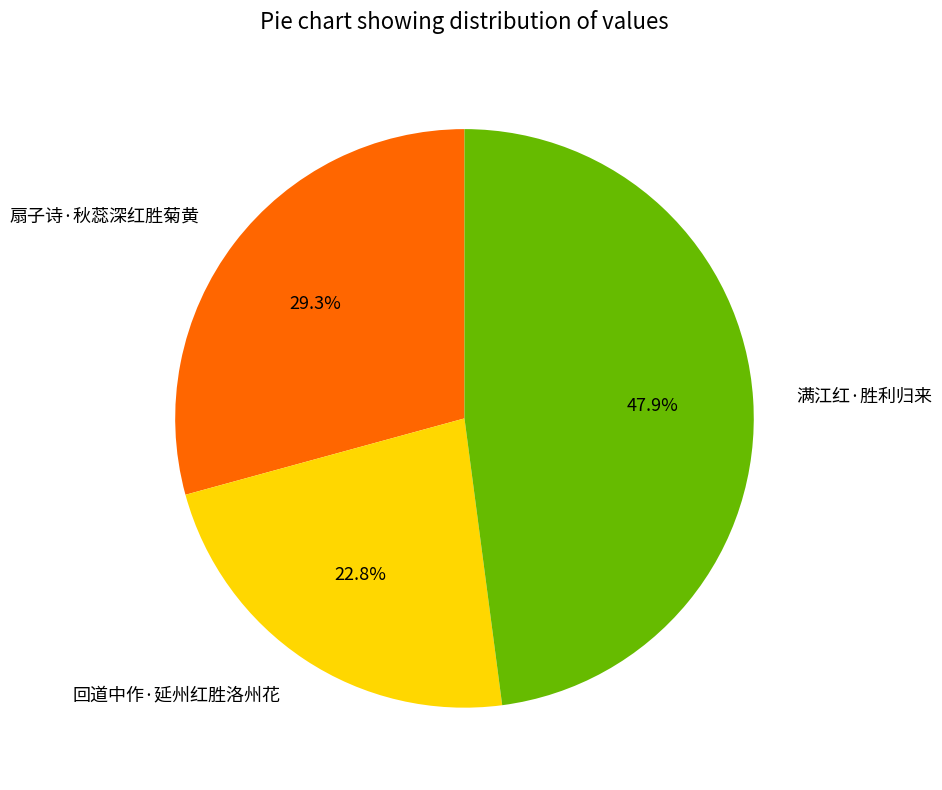

Which has a higher value, 回道中作·延州红胜洛州花 or 扇子诗·秋蕊深红胜菊黄?

扇子诗·秋蕊深红胜菊黄